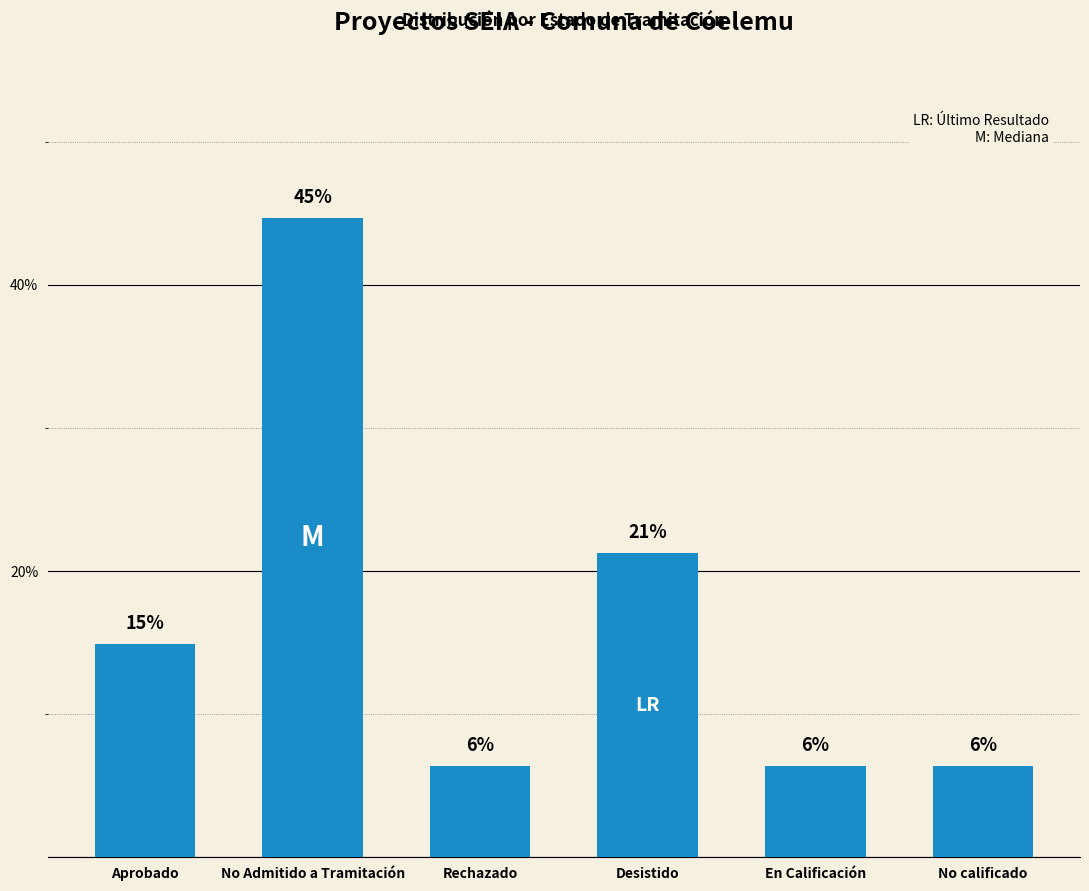

What is the minimum value shown in the chart?

6.4